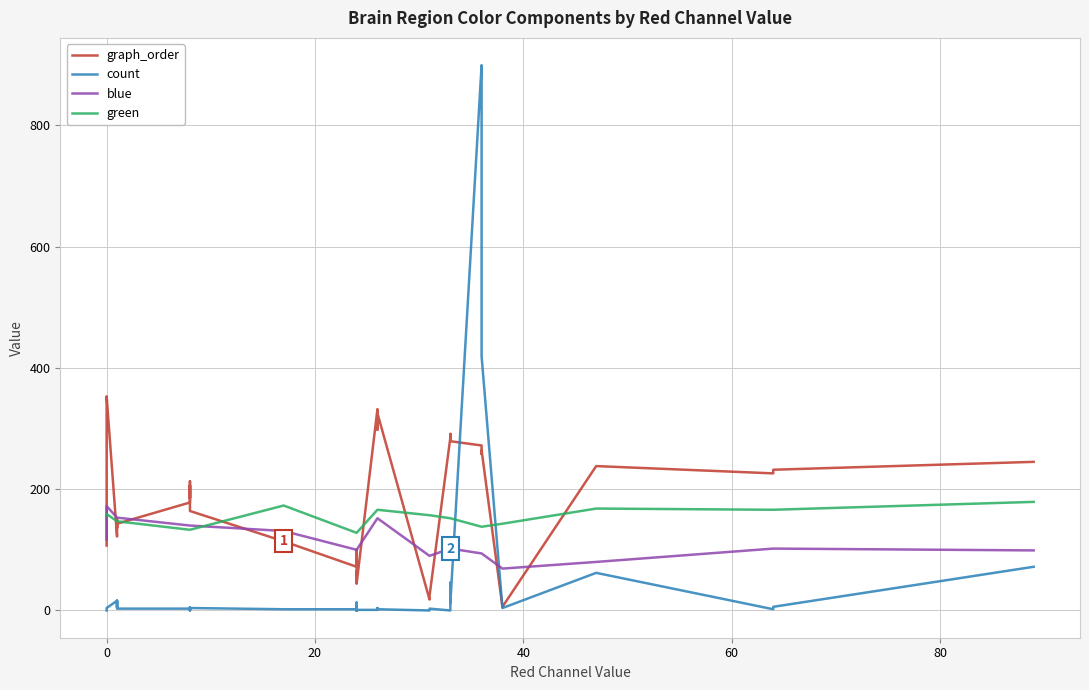

What is the highest value of the count series?

899